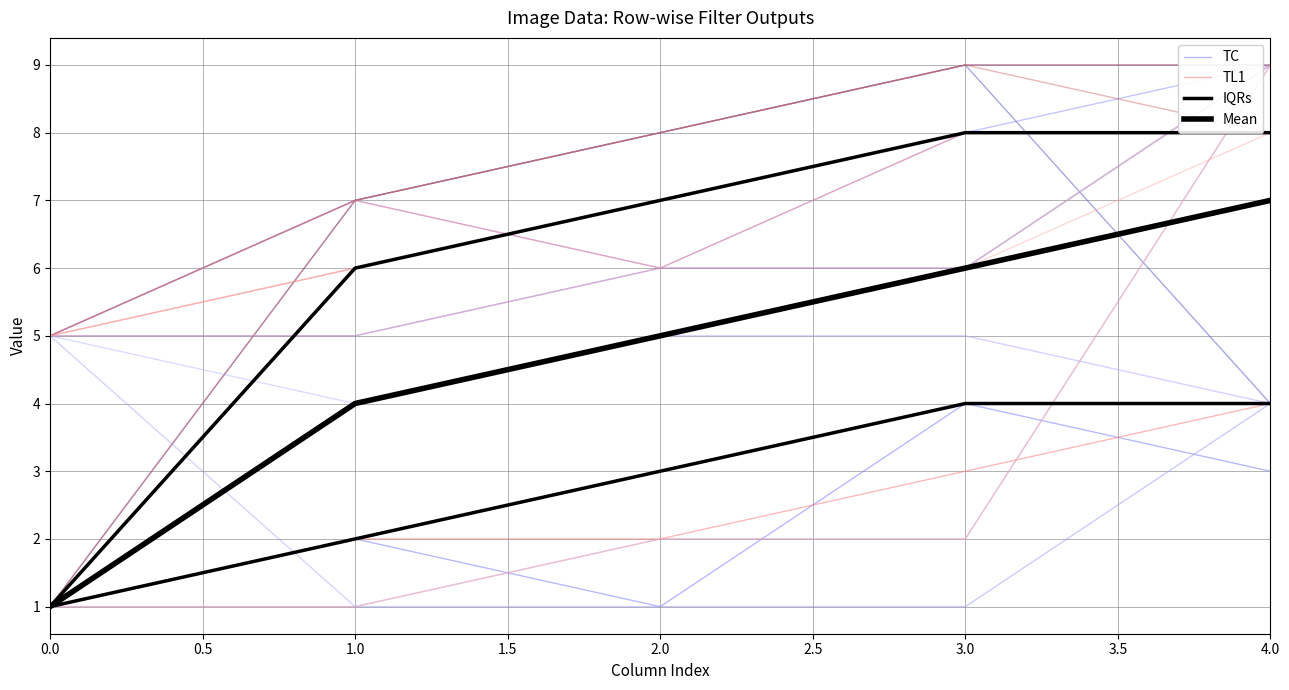

What is the value of the TC point at the 5th from the left?

3